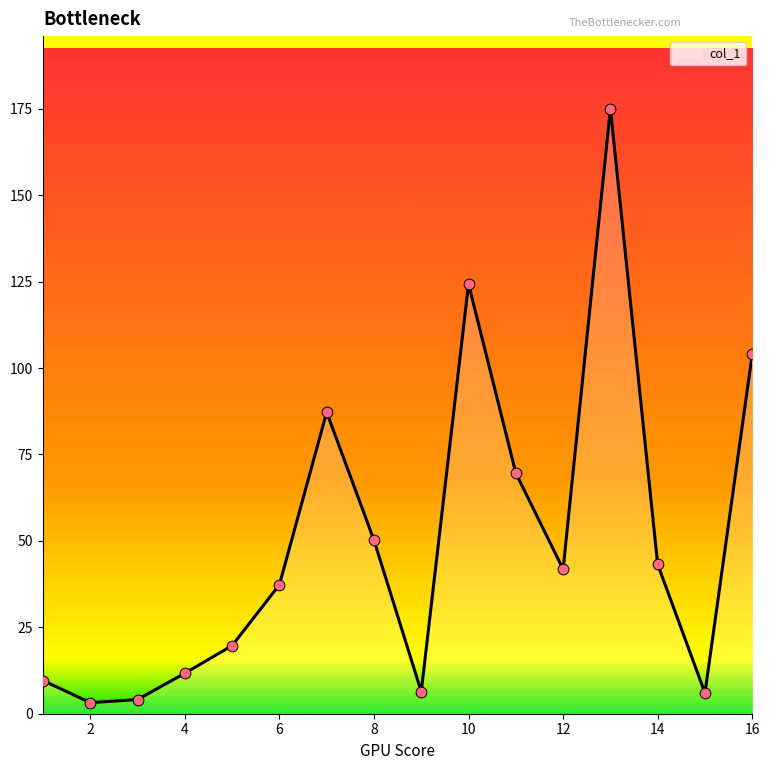

What is the difference between the maximum and minimum values?

171.8